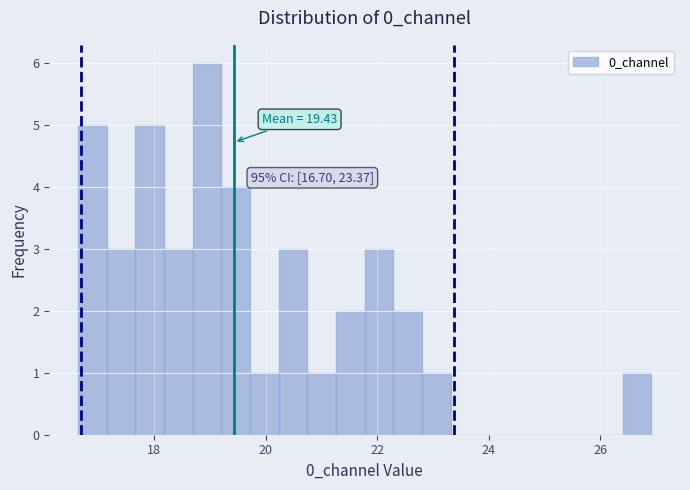

Read against the x-axis, roughly where is the centre of the tallest bar?

19.0